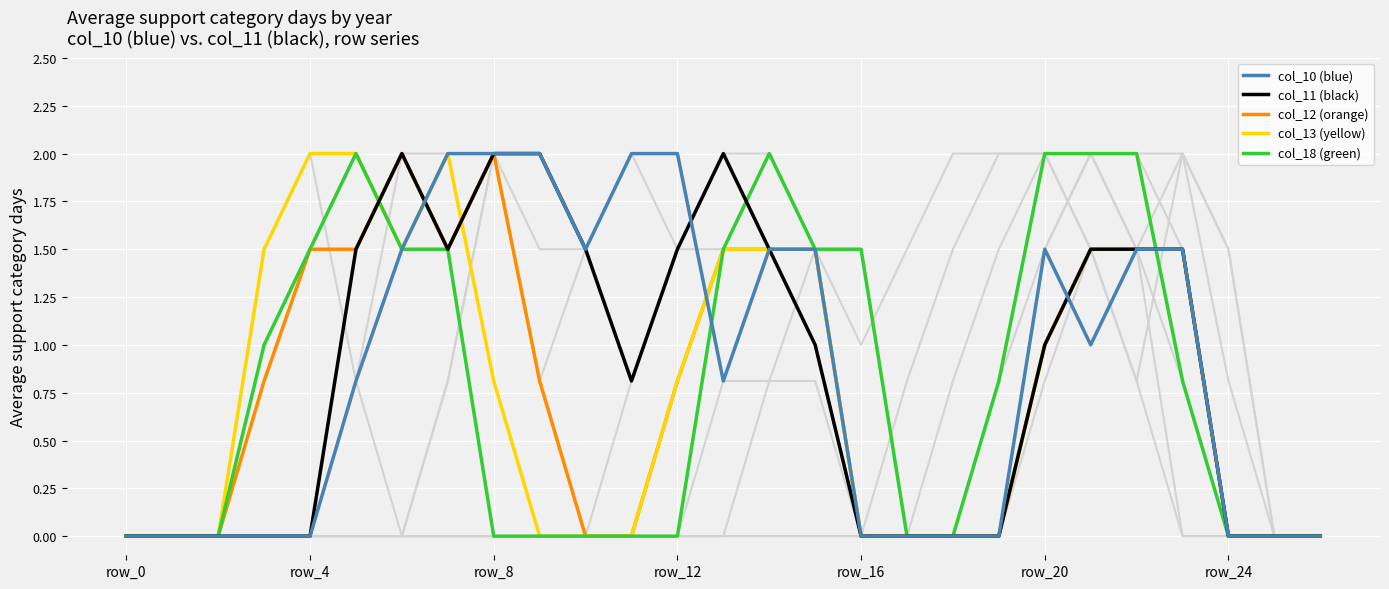

The col_13 series shows 0.0 at 17. True or false?

True